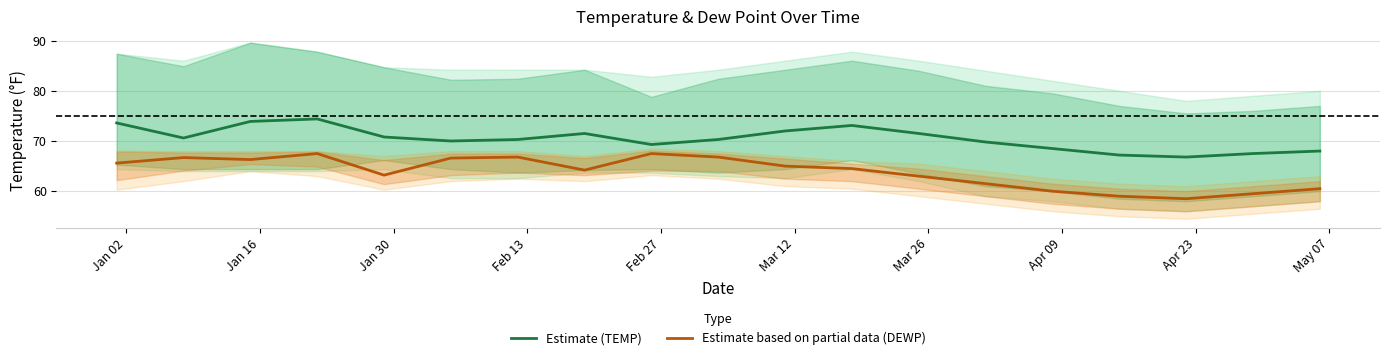

Does the chart display data point markers on the line(s)?

No